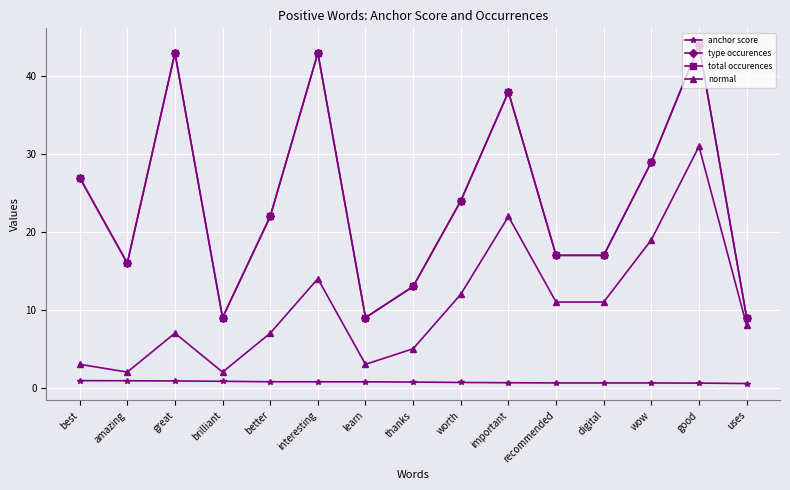

What position from the right is interesting?

10